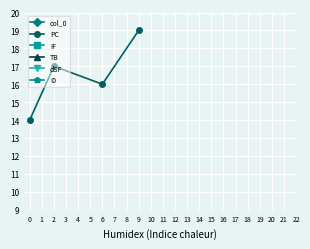

List the labels in order of PC value, largest first.

9, 2, 6, 0